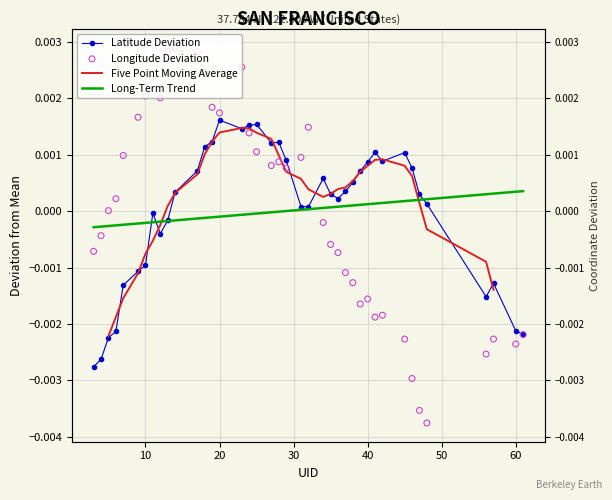

Is the value of Longitude at 0 greater than the value of Latitude at 15?

No